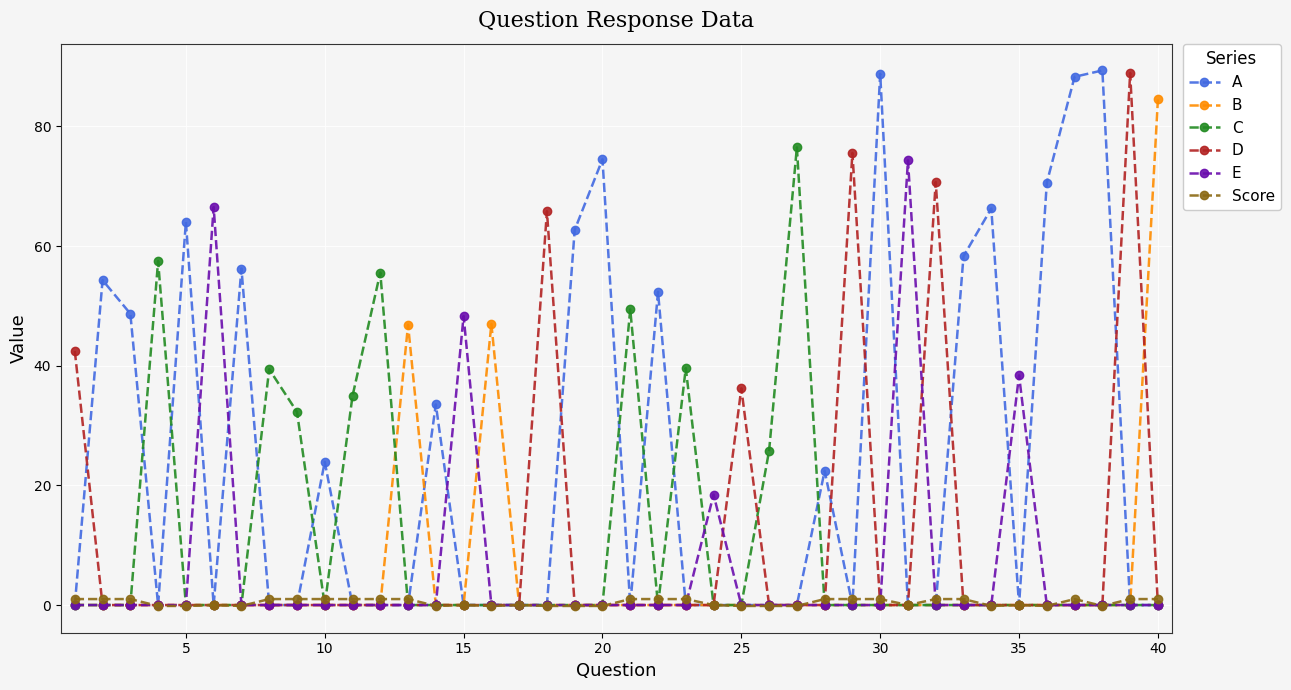

What is the maximum value for A?

89.4